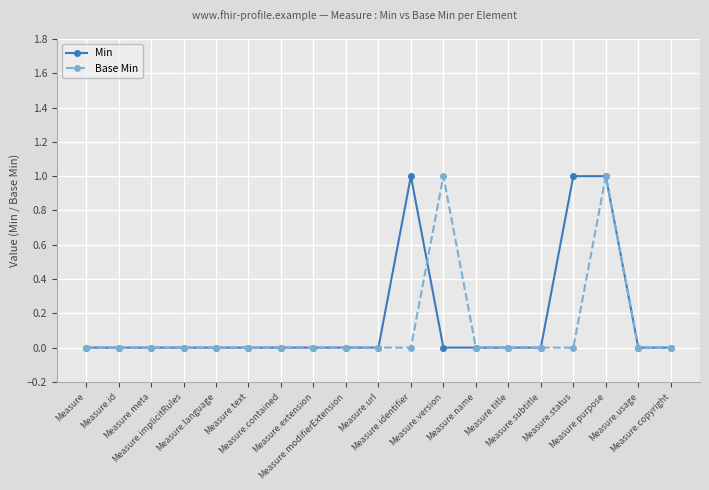

How many lines are shown in the chart?

2